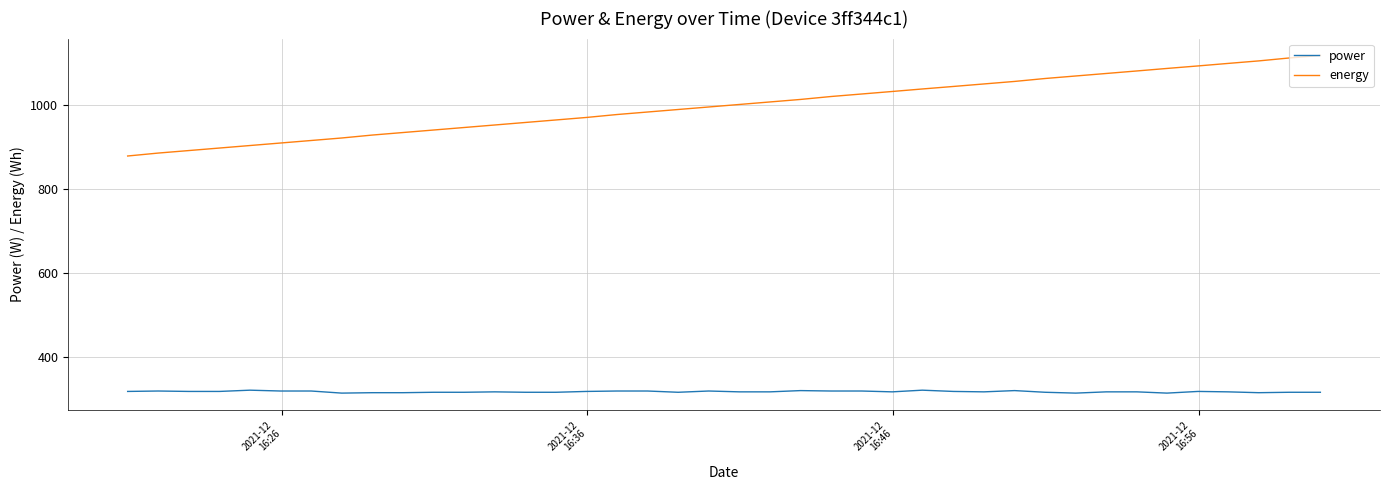

What is the highest value of the energy series?

1119